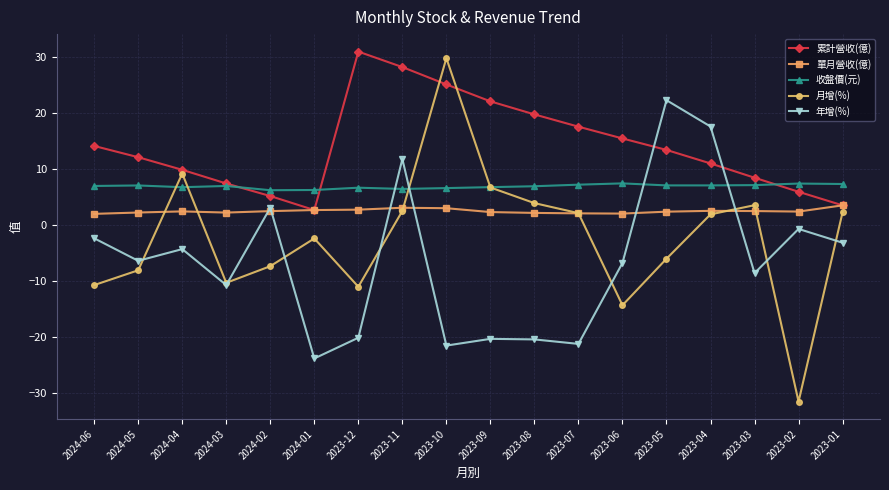

Does the chart display data point markers on the line(s)?

Yes